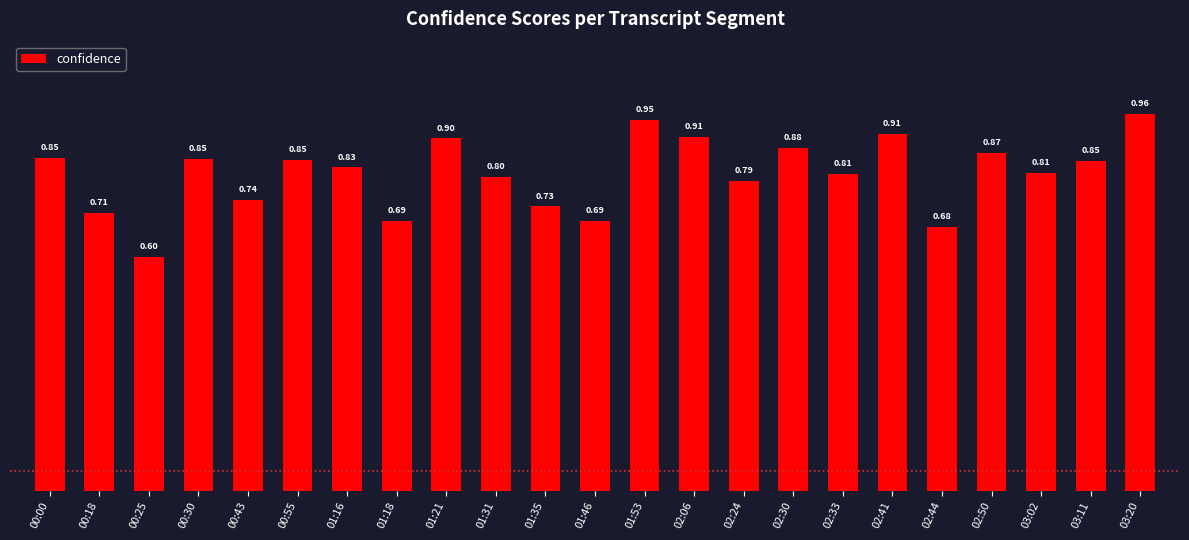

Between 02:06 and 02:30, which is larger?

02:06